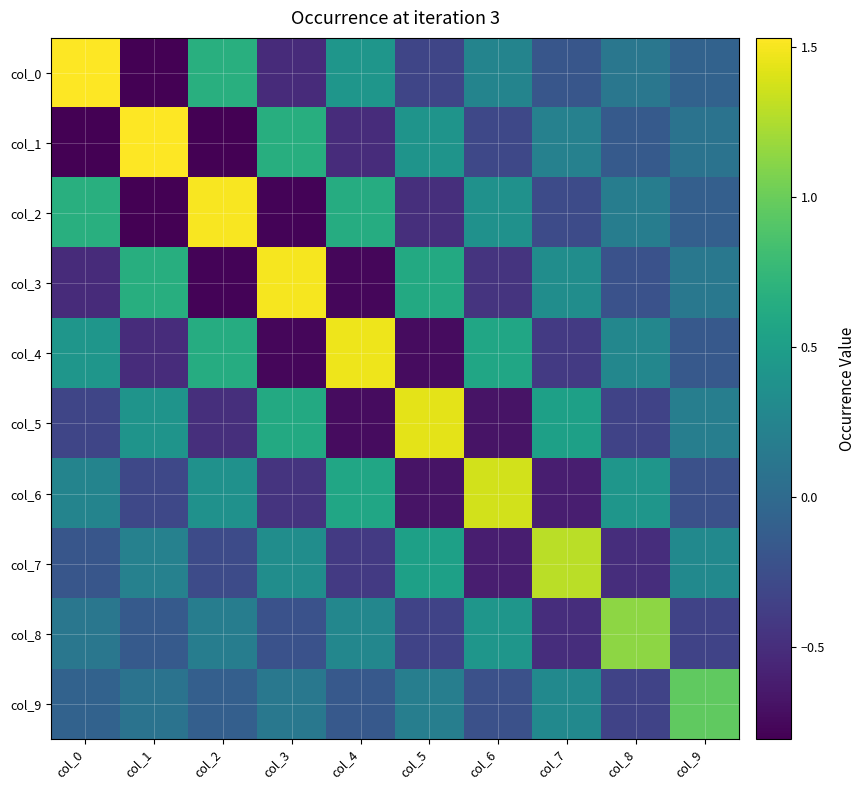

At how many categories does at least one series exceed 0?

10